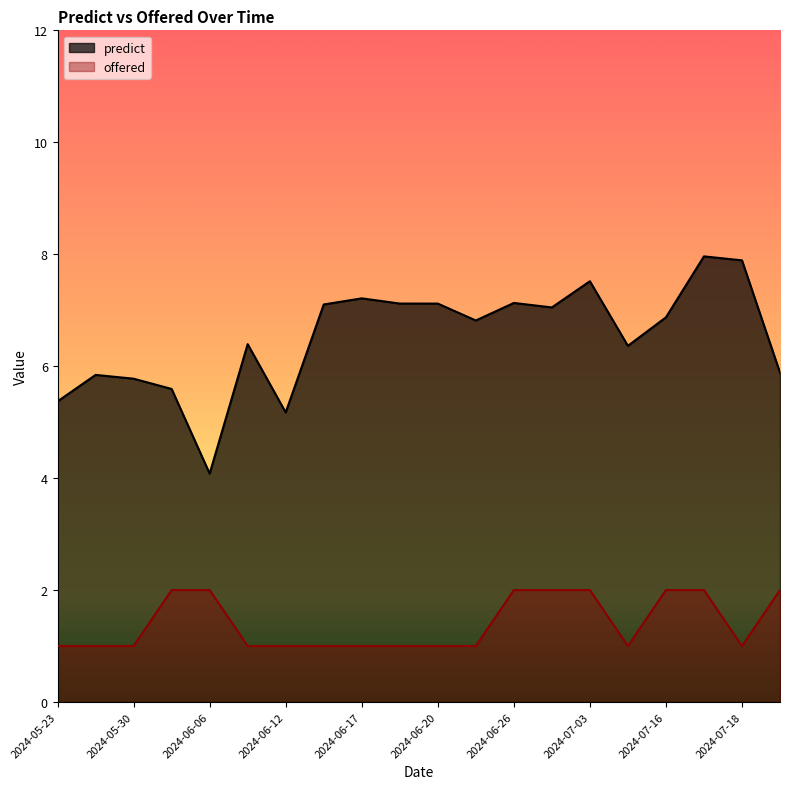

True or false: predict and offered cross at least once.

False